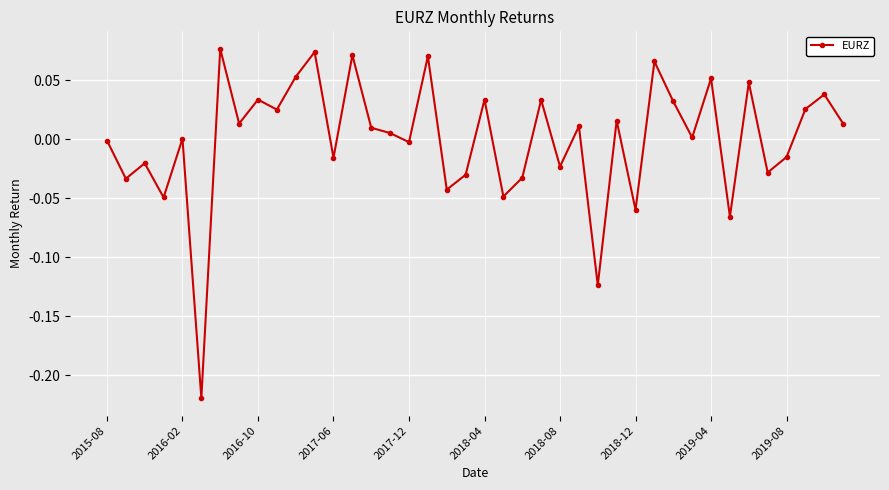

True or false: there are more than 1 points higher than both neighbors.

True